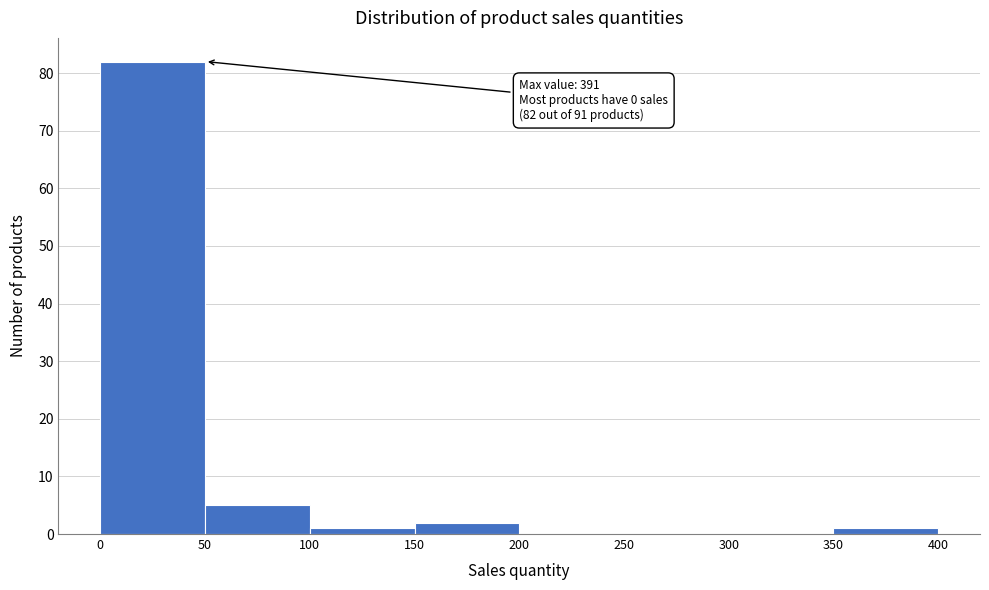

Over which range of the x-axis is the bar tallest?

0 to 50